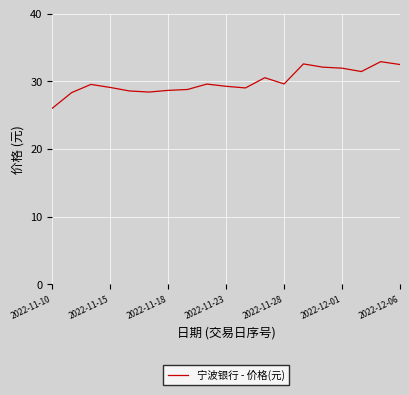

What is the smallest value displayed?

26.0